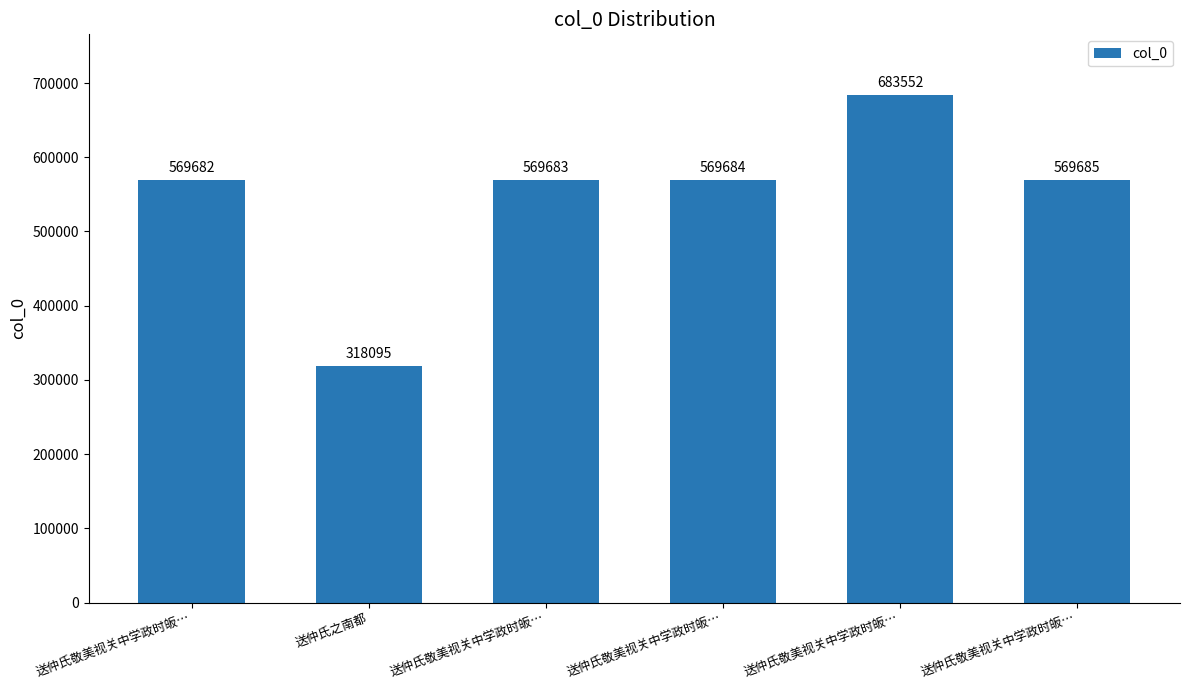

Is it true that the value at 送仲氏敬美视关中学政时皈… is 569685?

True